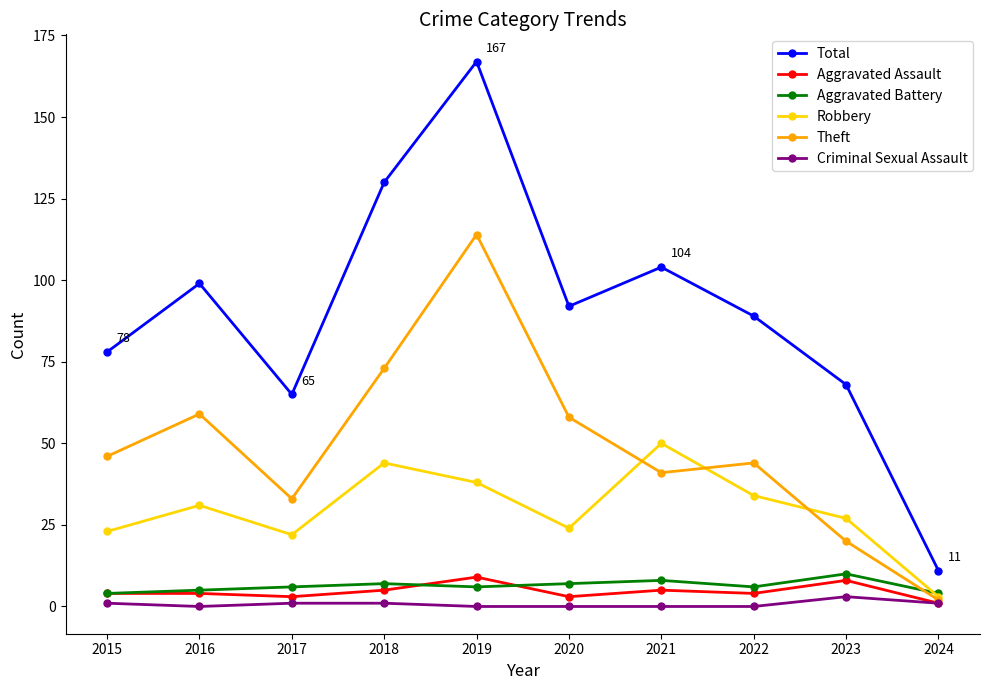

True or false: Total and Robbery cross at least once.

False